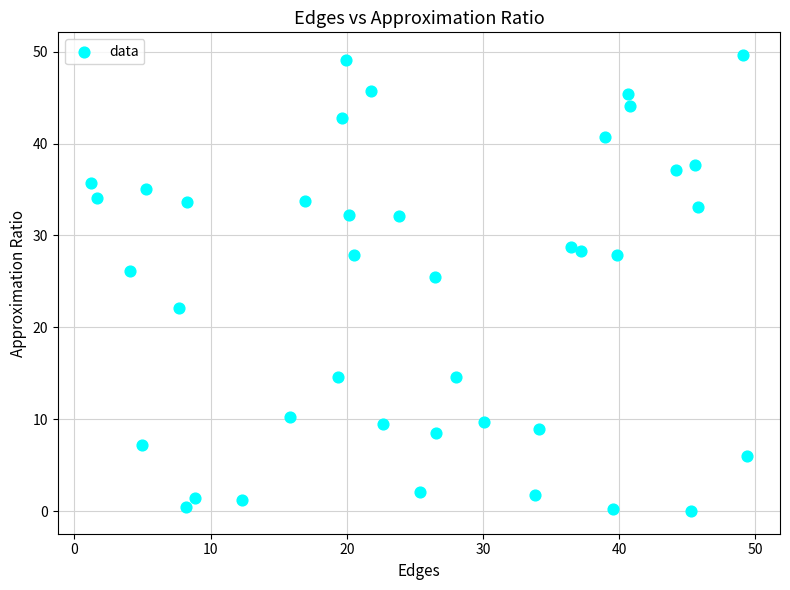

What is the range of Y values (max minus min)?

49.6